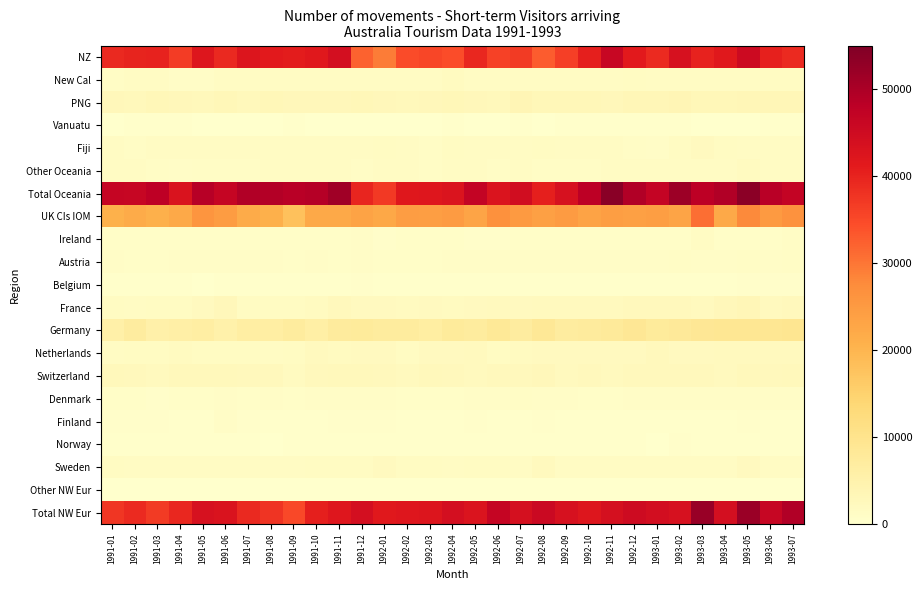

Which category has the lowest value across all series?

1991-04